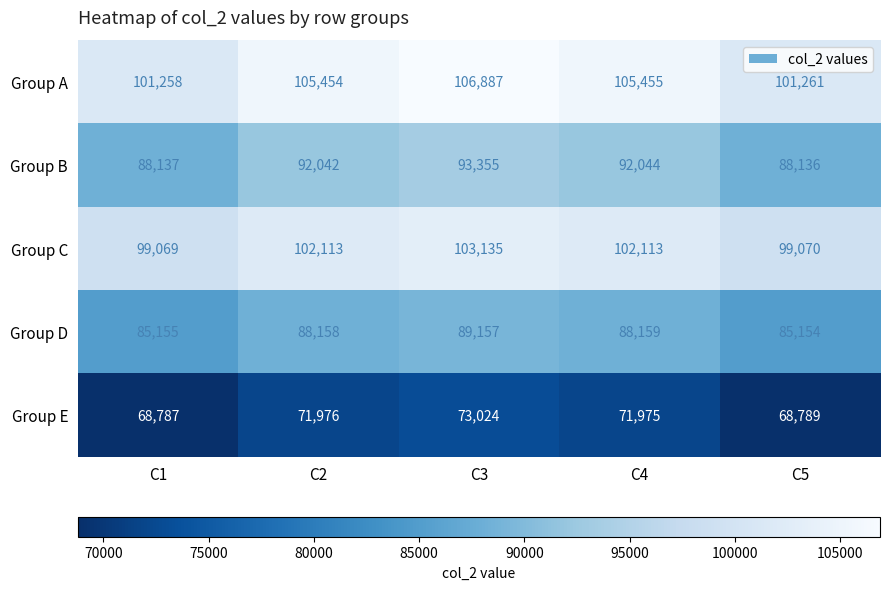

True or false: Group B has a value of 92042 at C2.

True